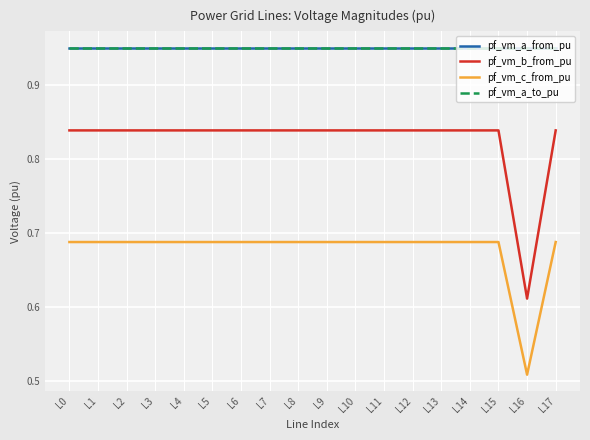

Does the chart display data point markers on the line(s)?

No